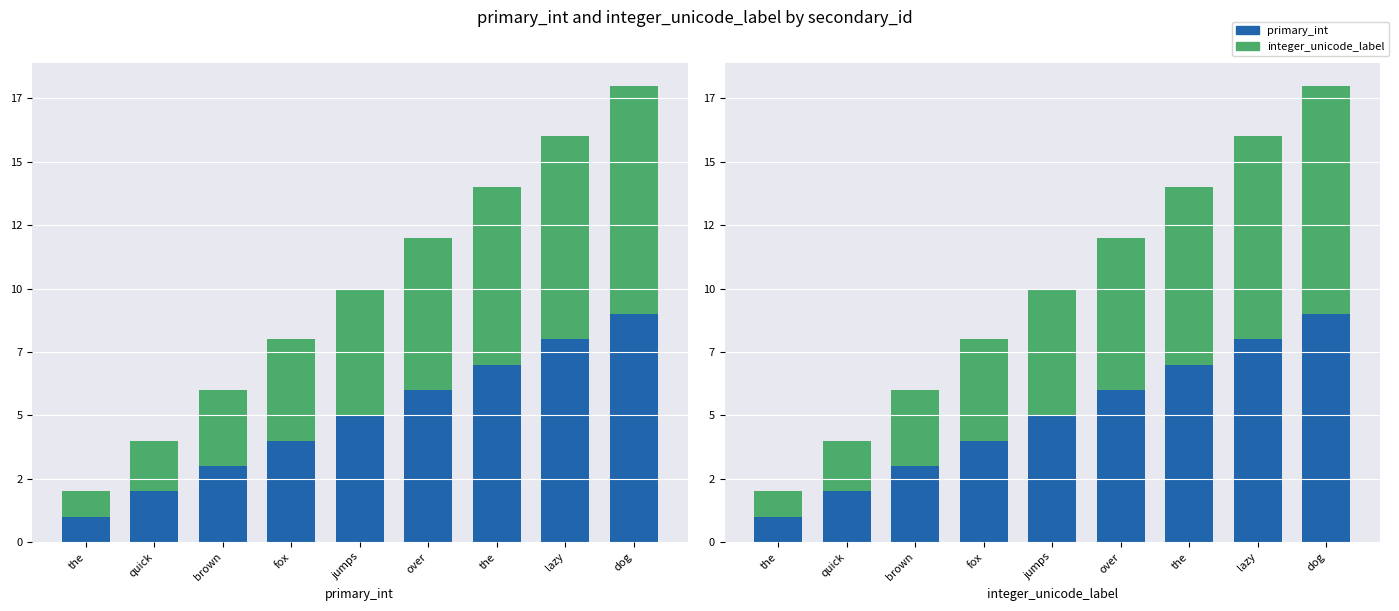

What is the difference between the integer_unicode_label values at quick and lazy?

6